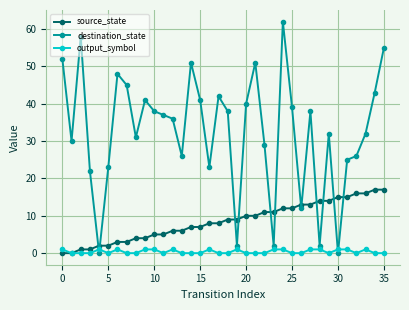

What is the greatest value displayed?

62